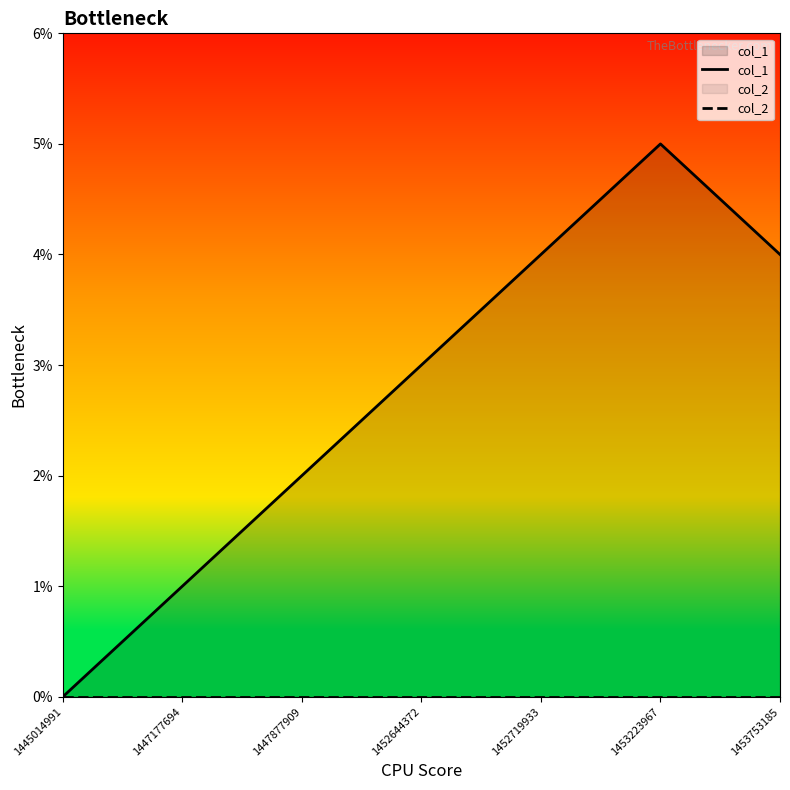

At which label does col_1 first exceed 3?

1452719933